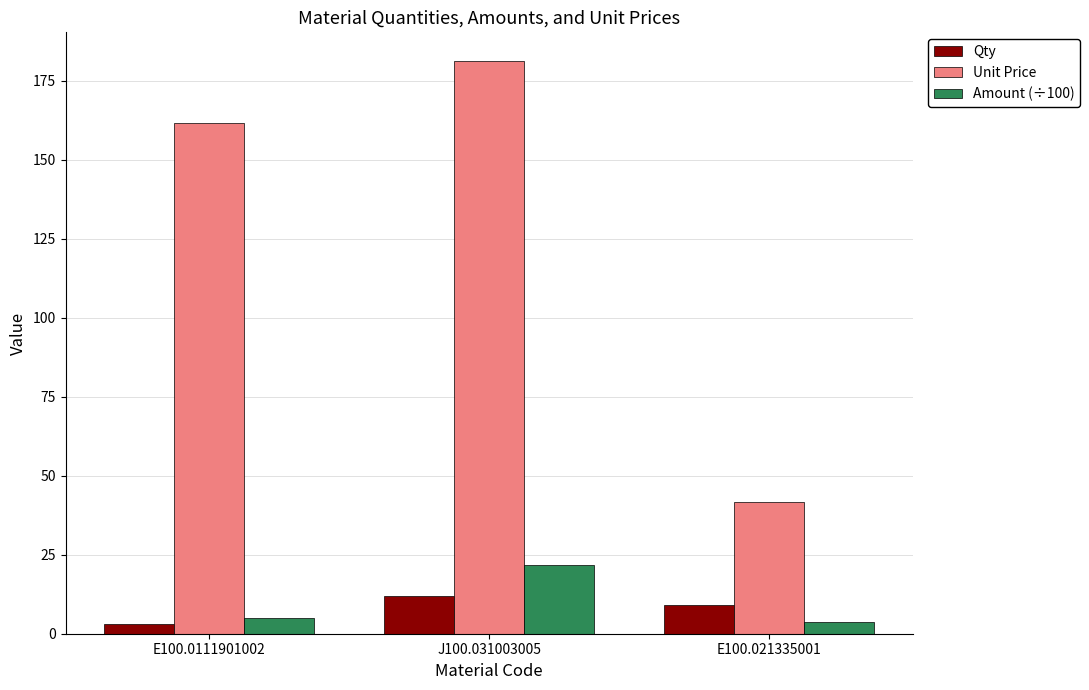

At how many categories does at least one series exceed 43?

2